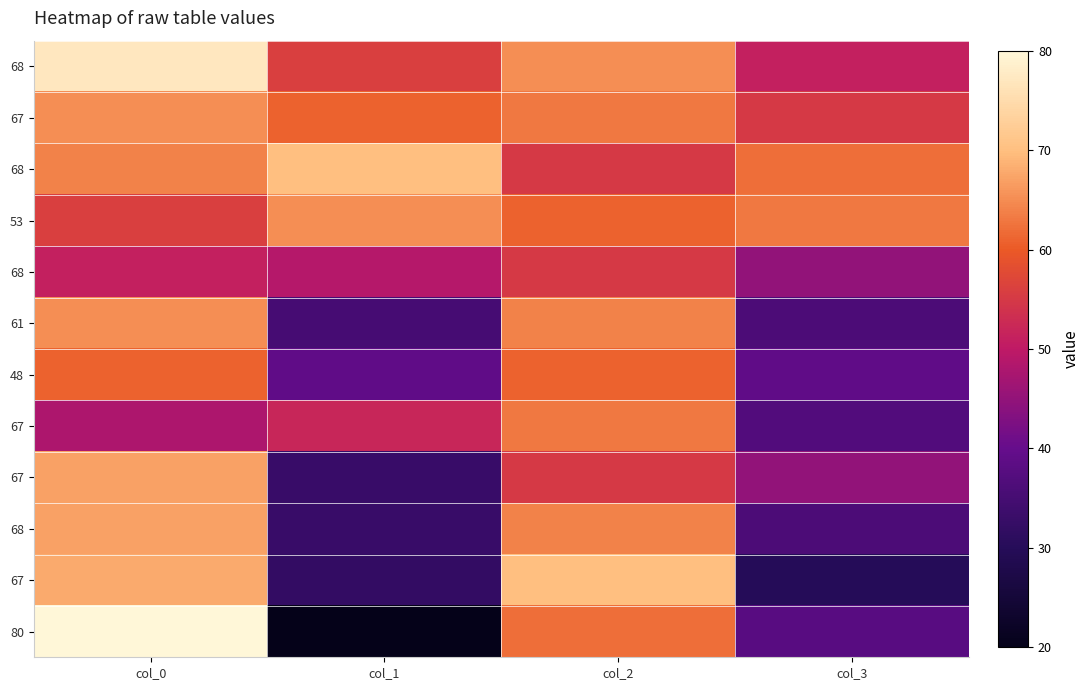

At how many categories does at least one series exceed 49?

4